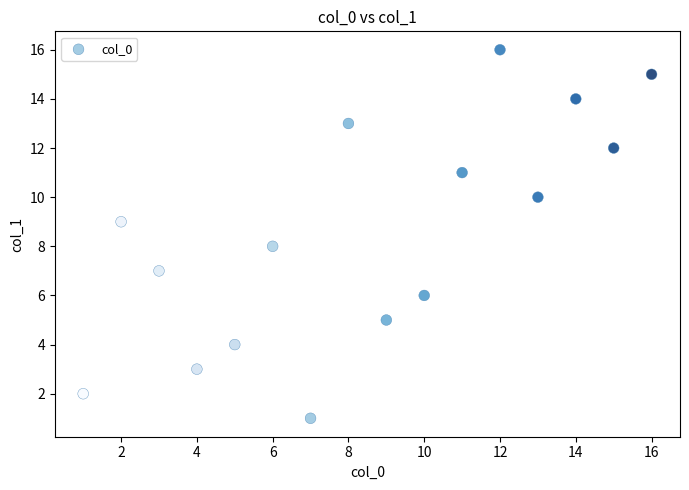

What is the range of X values (max minus min)?

15